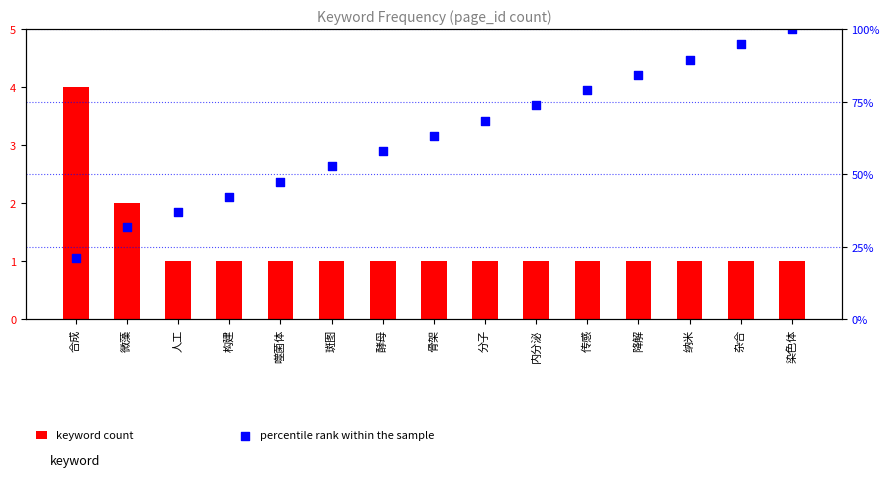

Which series has the widest spread of Y values?

percentile rank within the sample